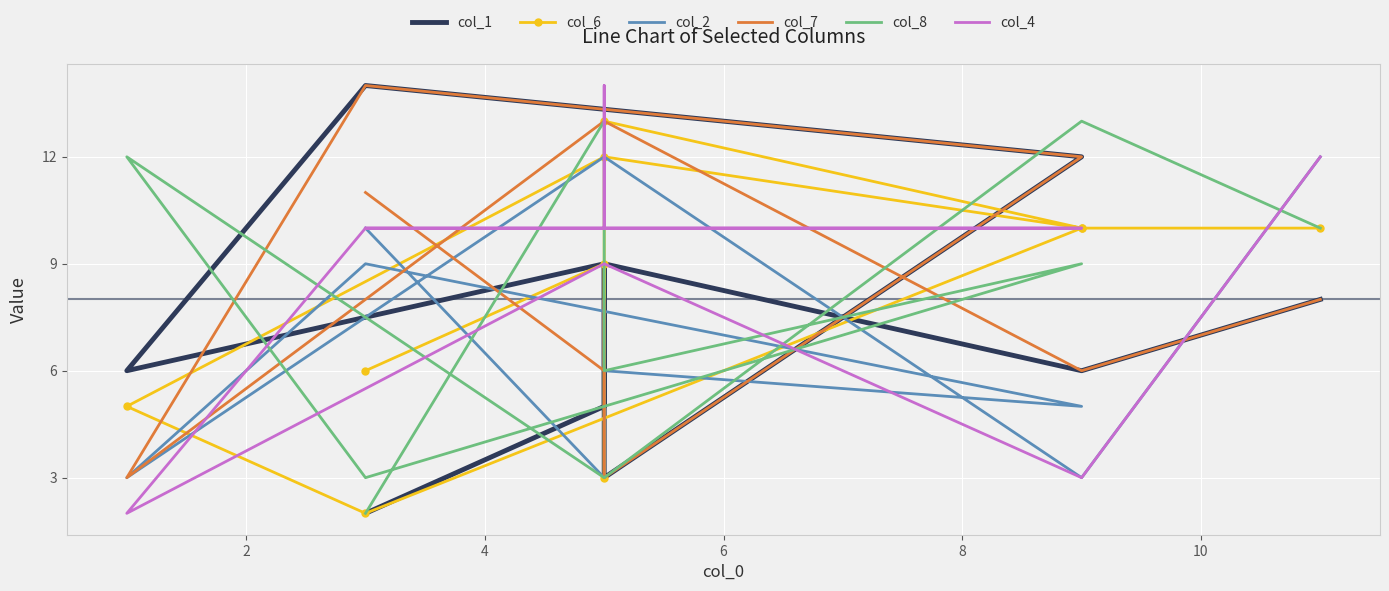

How many interior local valleys does the col_6 series have?

2